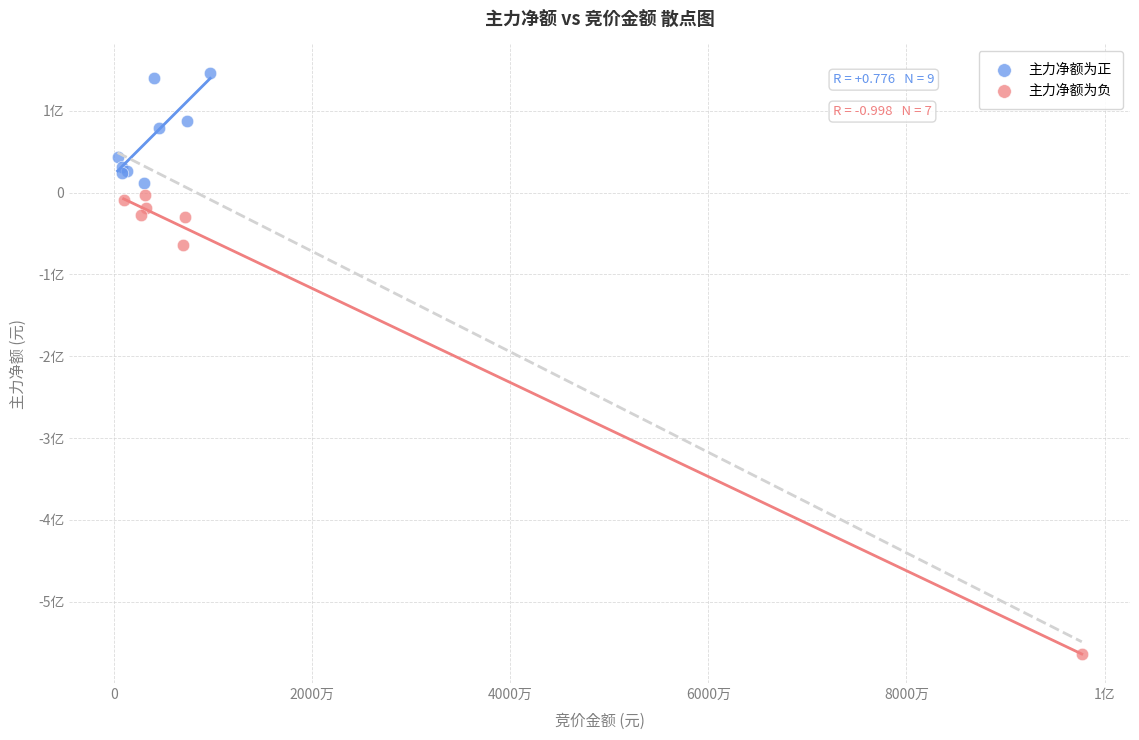

Which series contains the highest Y value?

主力净额为正